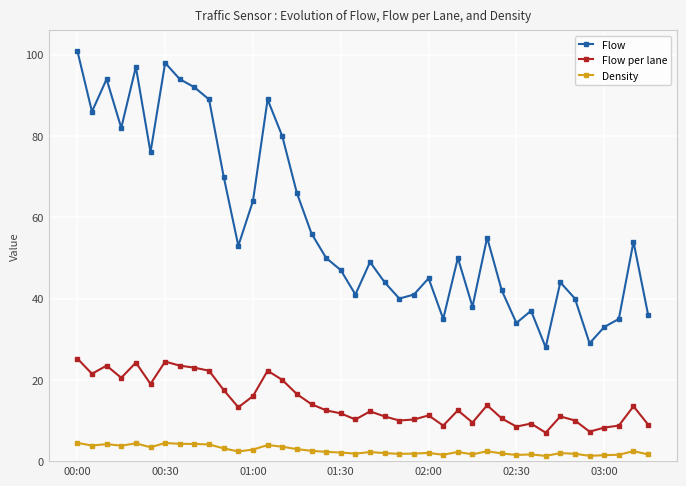

In Density, how many points are lower than both neighbors (excluding endpoints)?

11